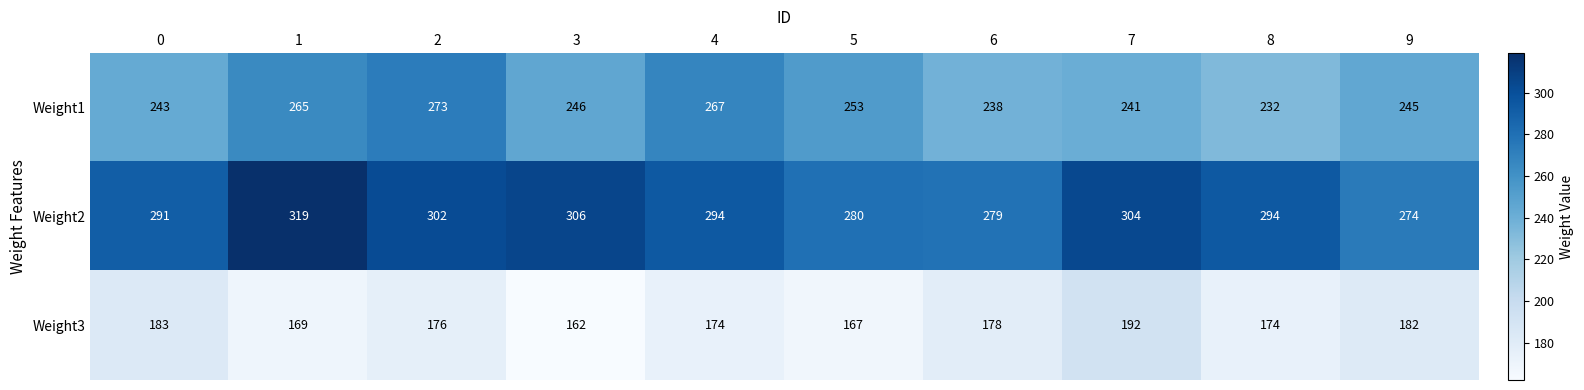

Between 8 and 9, which series saw the biggest shift?

Weight2